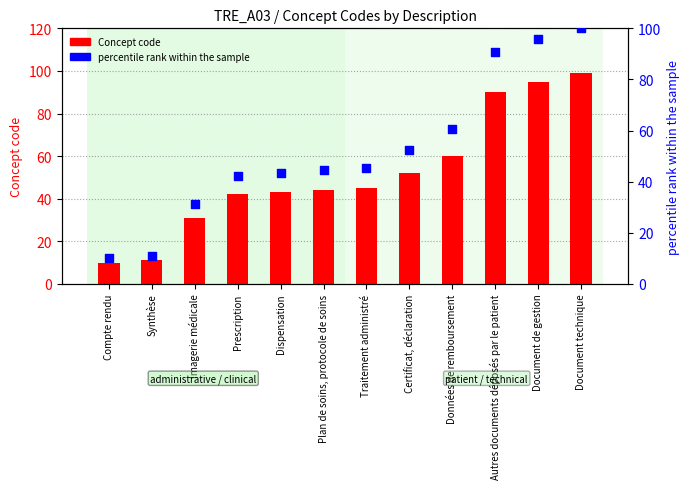

At which category is the sum across all series the highest?

Document technique